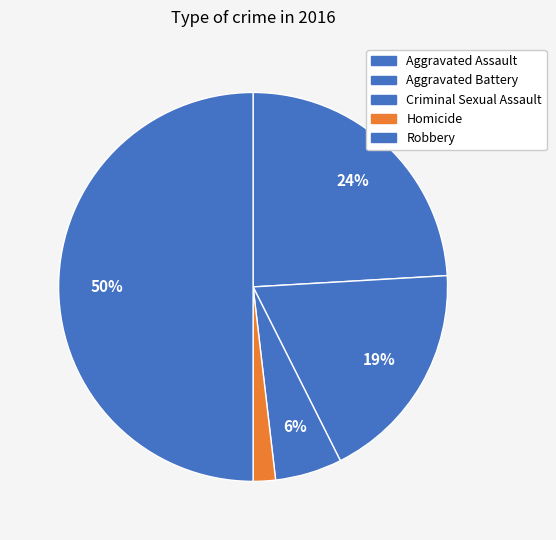

Rank the categories by value from lowest to highest.

Homicide, Criminal Sexual Assault, Aggravated Battery, Aggravated Assault, Robbery